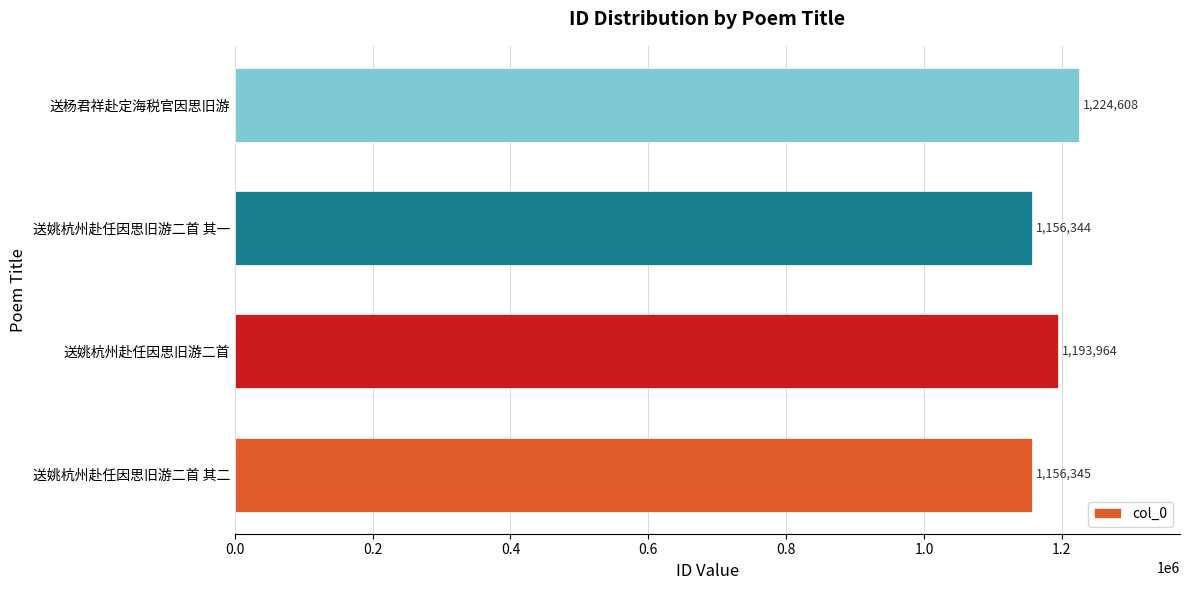

How many data points are less than 1193964?

2